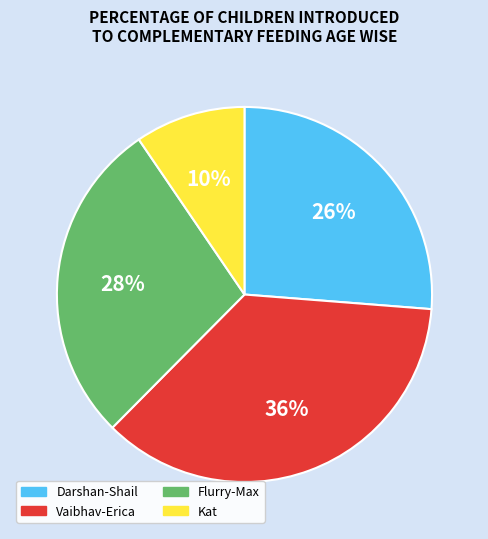

To the nearest percent, what is the average slice percentage?

25%